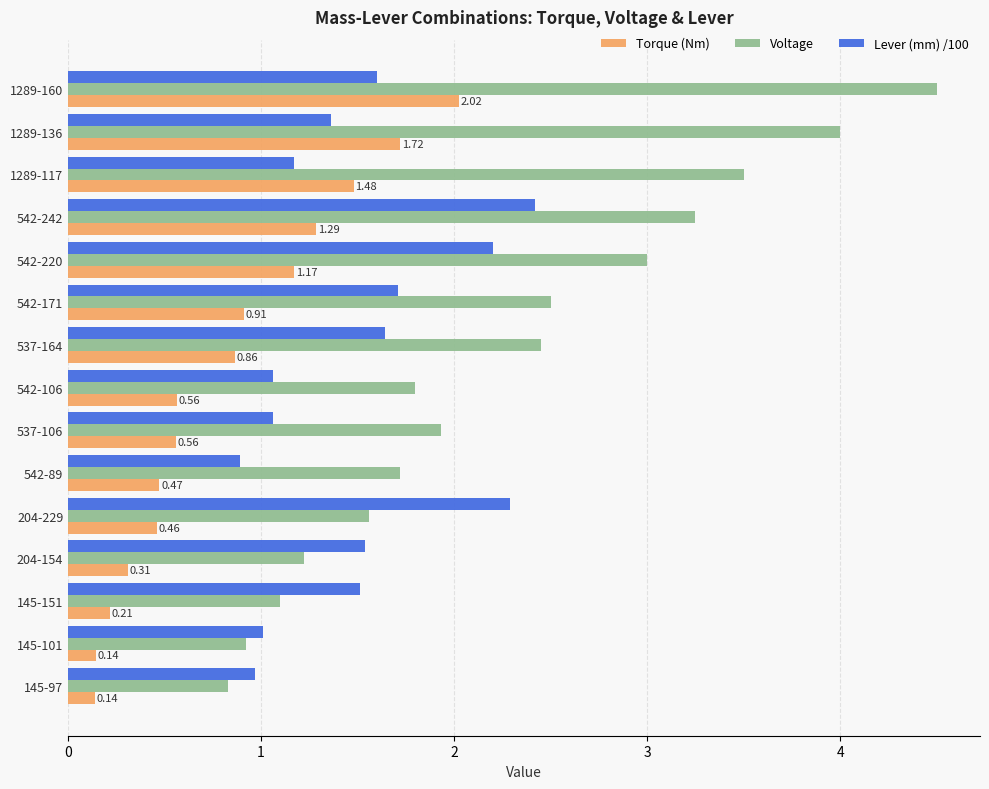

Which series has the largest range (max minus min)?

Voltage